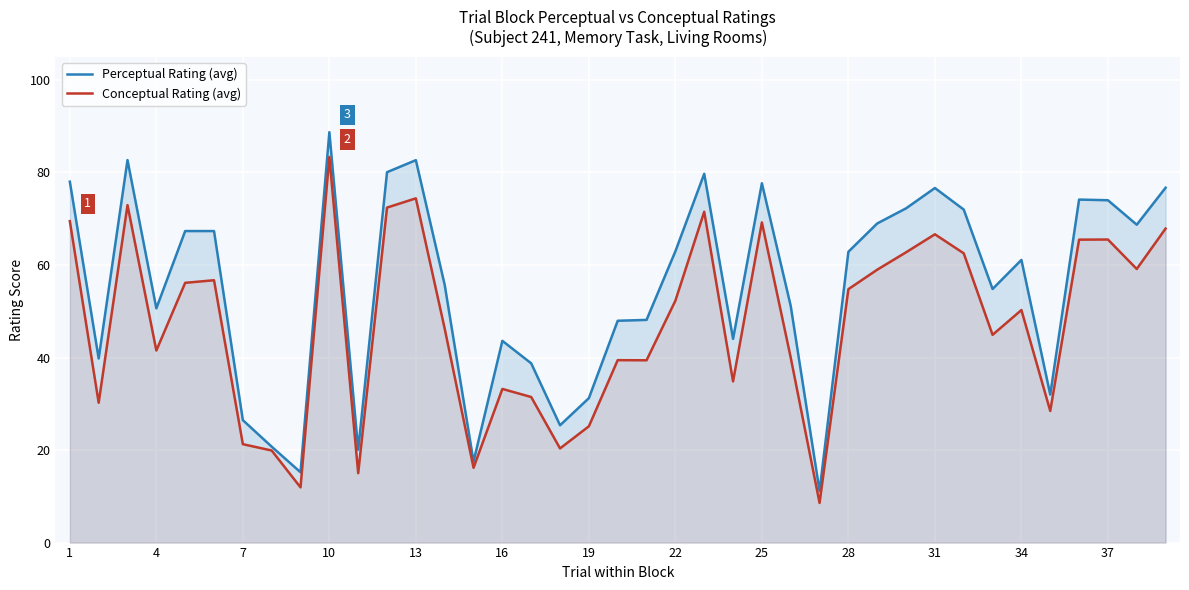

Rank the series by their average value, from lowest to highest.

Conceptual Rating (avg), Perceptual Rating (avg)